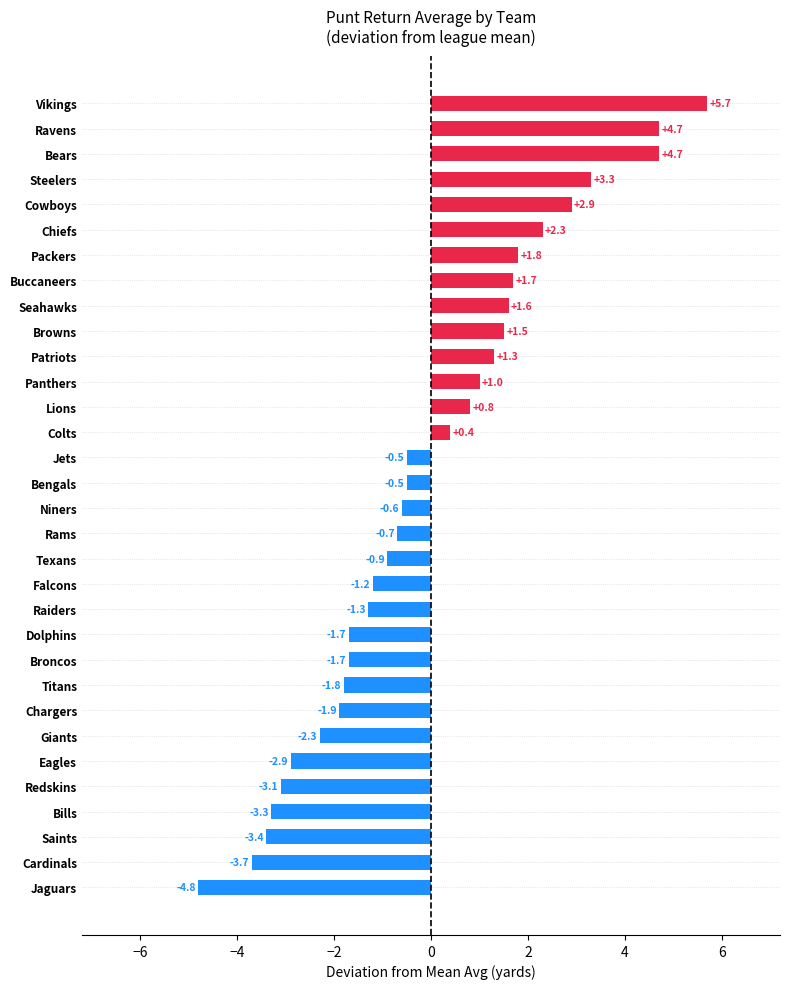

Reading bottom to top, extract all data points from this chart.

-4.8	-3.7	-3.4	-3.3	-3.1	-2.9	-2.3	-1.9	-1.8	-1.7	-1.7	-1.3	-1.2	-0.9	-0.7	-0.6	-0.5	-0.5	0.4	0.8	1.0	1.3	1.5	1.6	1.7	1.8	2.3	2.9	3.3	4.7	4.7	5.7